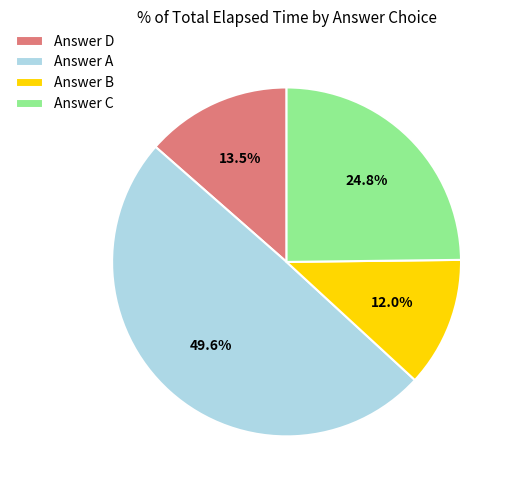

Which category has the smallest portion of the pie?

Answer B